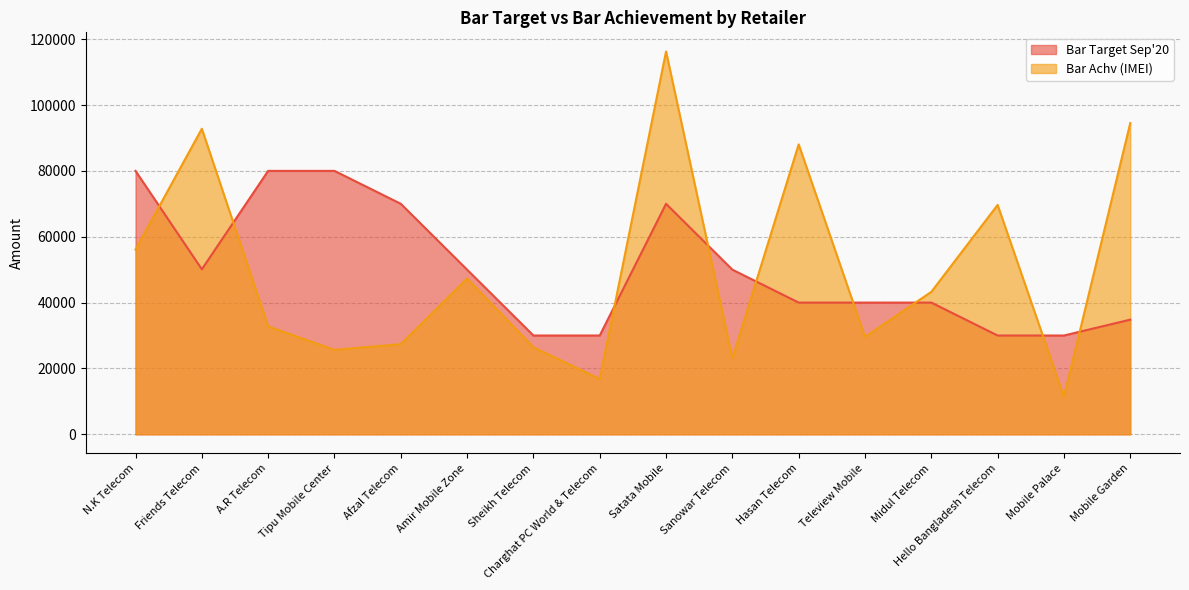

At how many categories does at least one series exceed 46867?

11